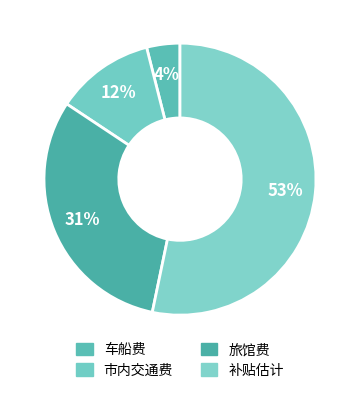

Count the number of slices in the pie.

4